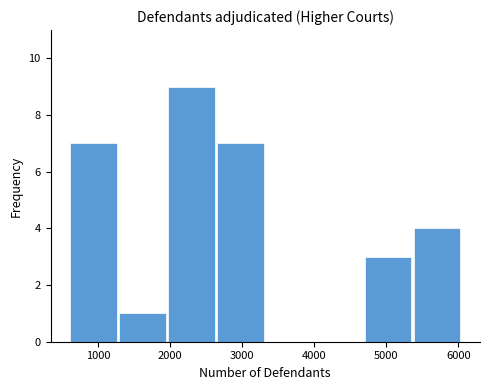

Which range on the x-axis has the tallest bar?

2000 to 2700